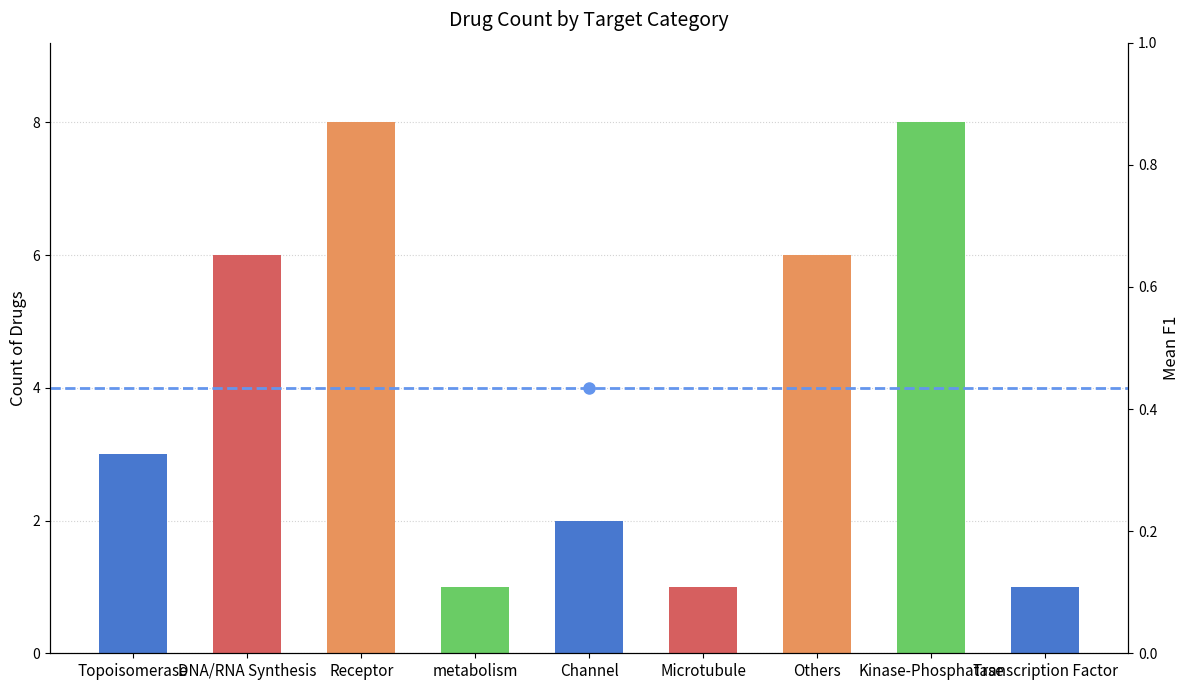

Count the values in the range 1 to 6.

7